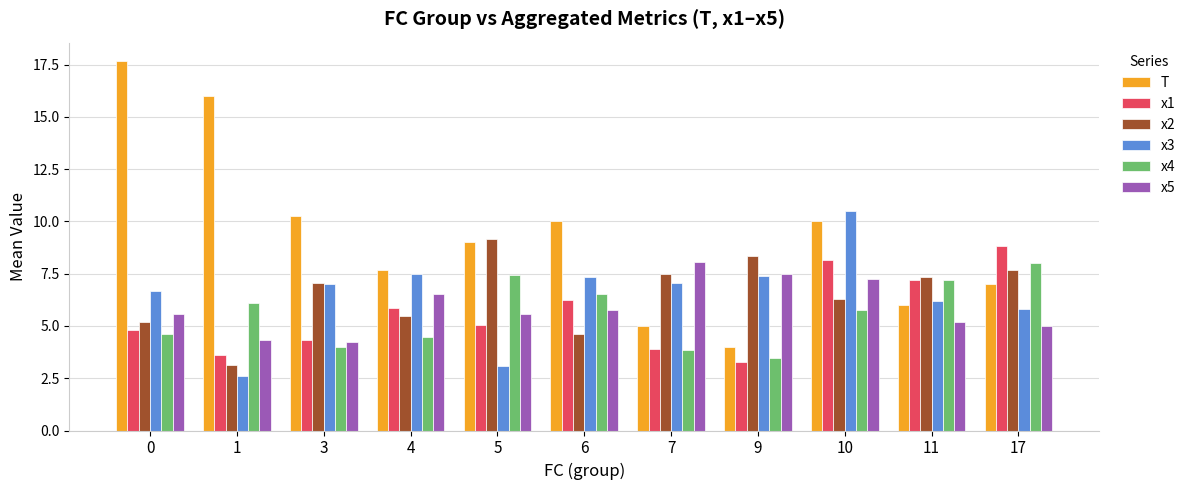

What is the minimum value shown in the chart?

2.6